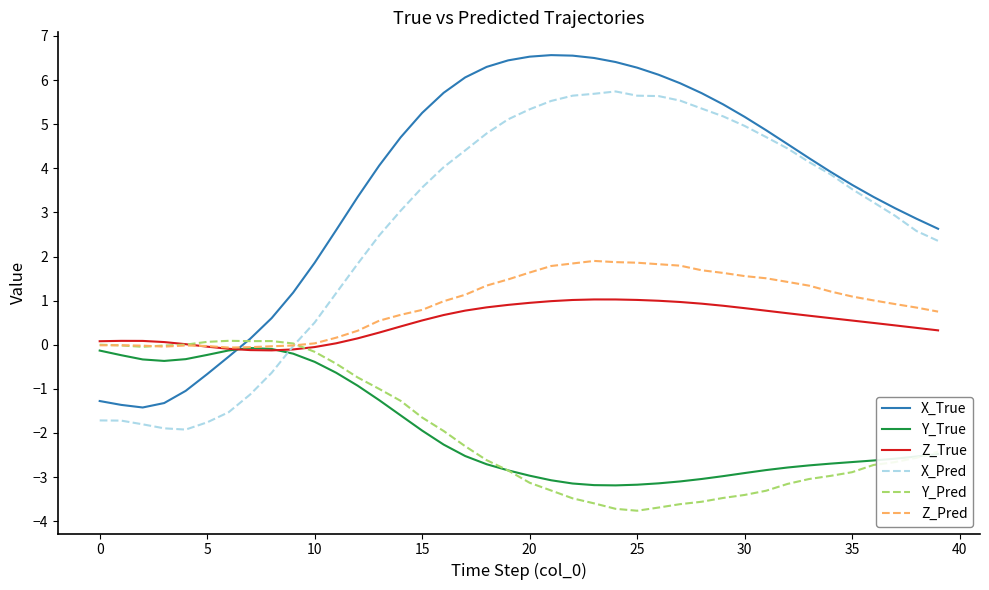

List the series in order of their peak value, lowest first.

Y_True, Y_Pred, Z_True, Z_Pred, X_Pred, X_True